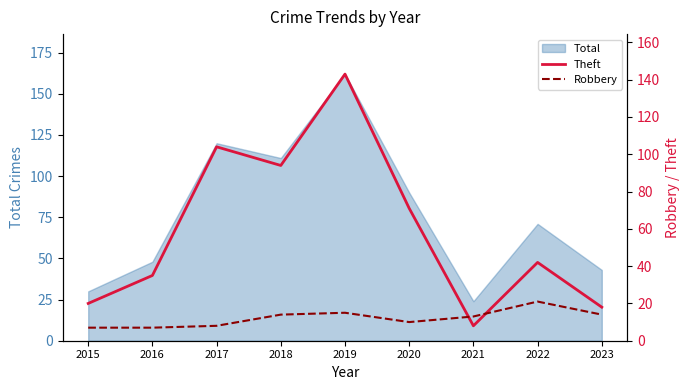

Which category has the highest value in the Robbery series?

2022